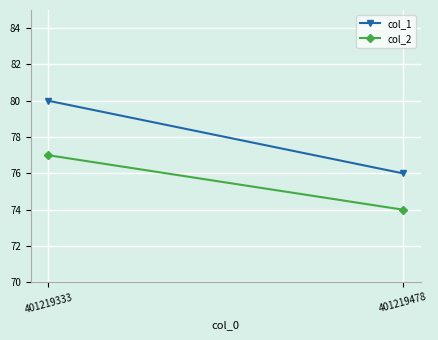

What is the difference between the col_1 values at 401219478 and 401219333?

4